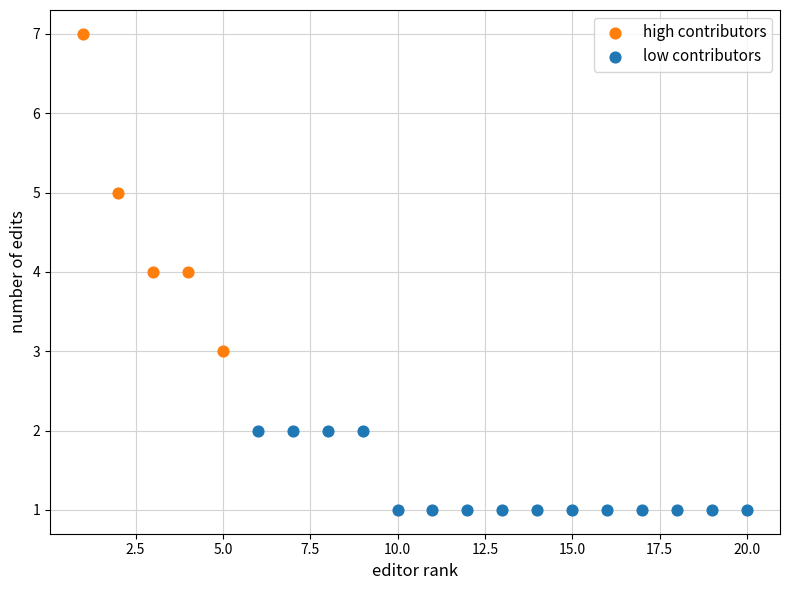

Which series has the largest Y range (max minus min)?

high contributors